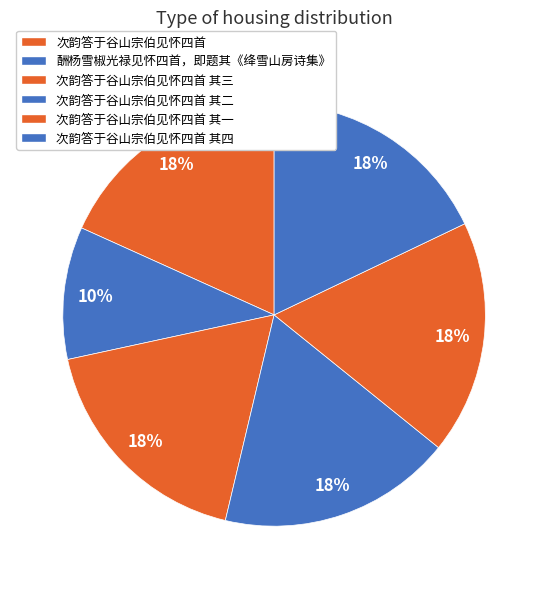

Count the number of slices in the pie.

6